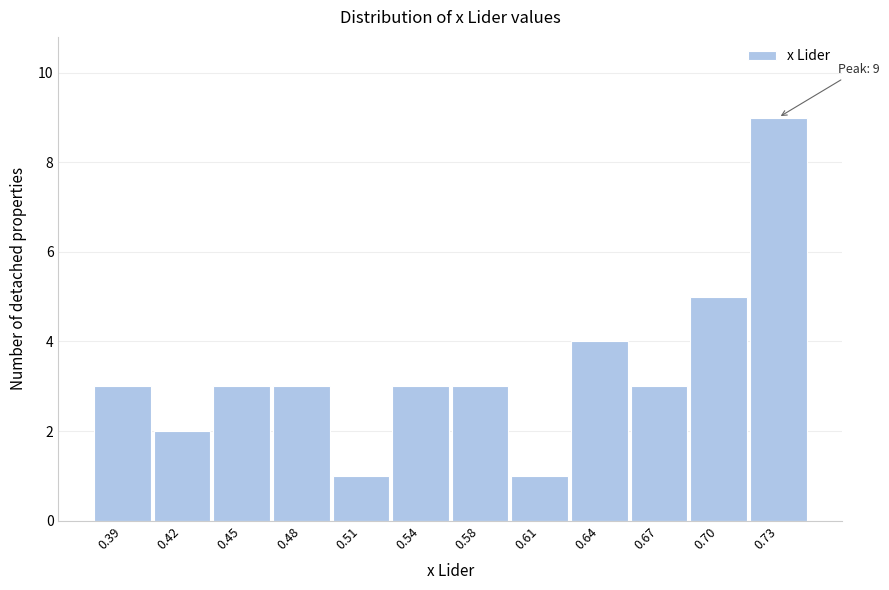

Reading left to right, list all the values displayed in this chart.

3	2	3	3	1	3	3	1	4	3	5	9